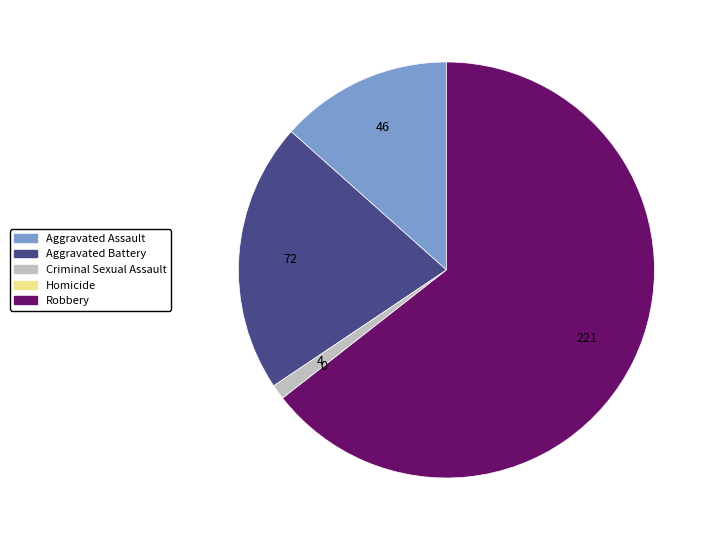

Which has a higher value, Aggravated Assault or Aggravated Battery?

Aggravated Battery